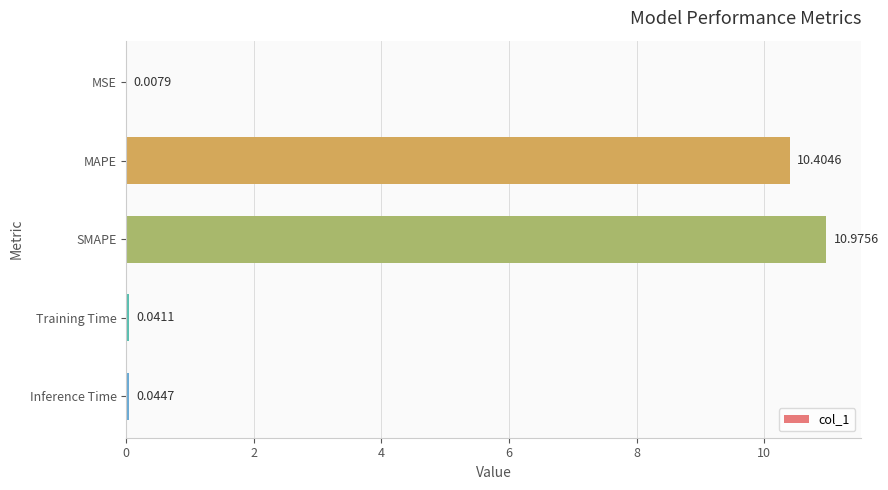

Are the bars horizontal?

Yes